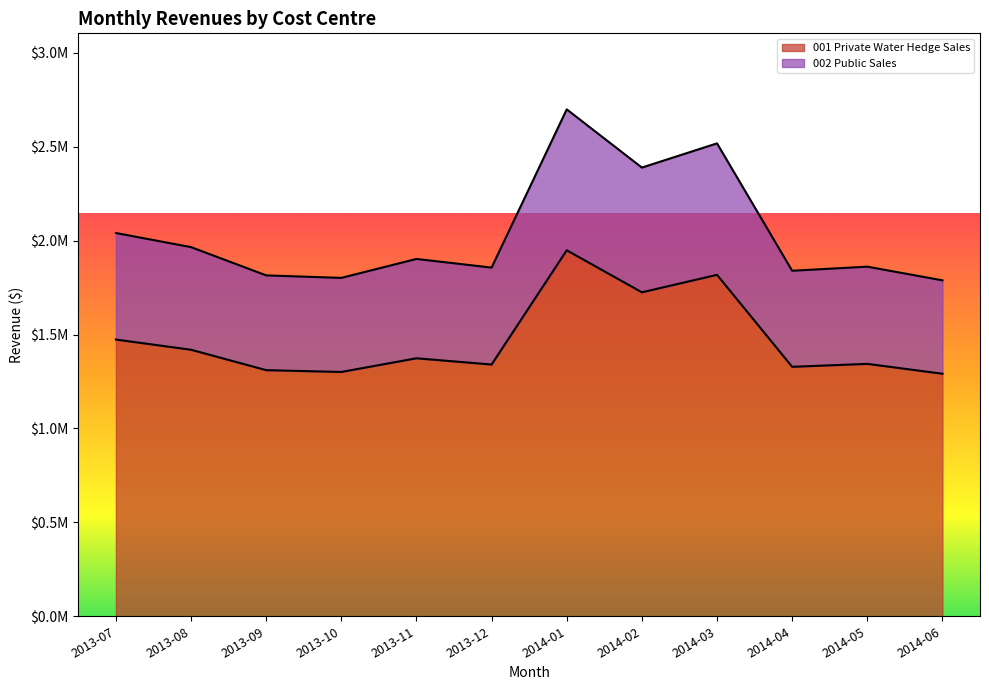

At how many categories does at least one series exceed 2217712?

3